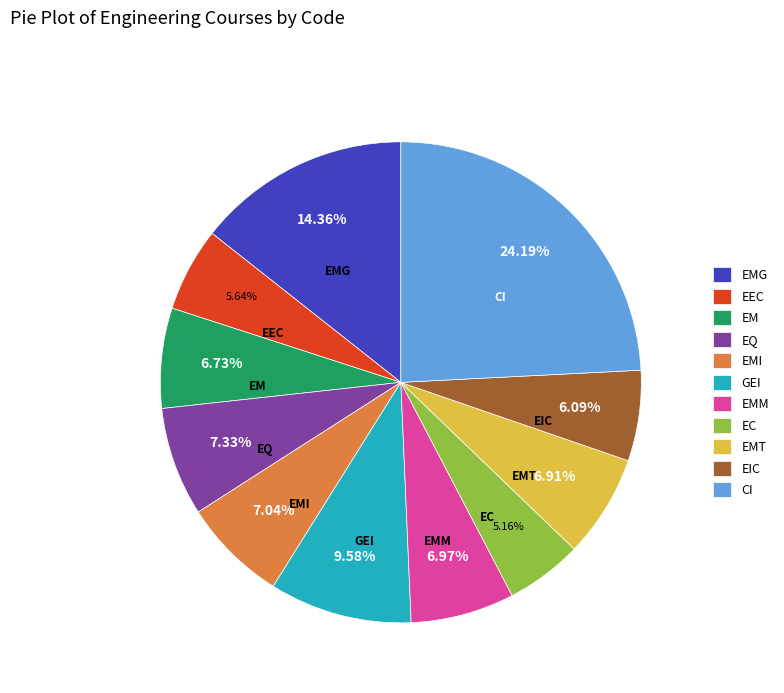

Does GEI account for over 50% of the chart?

No